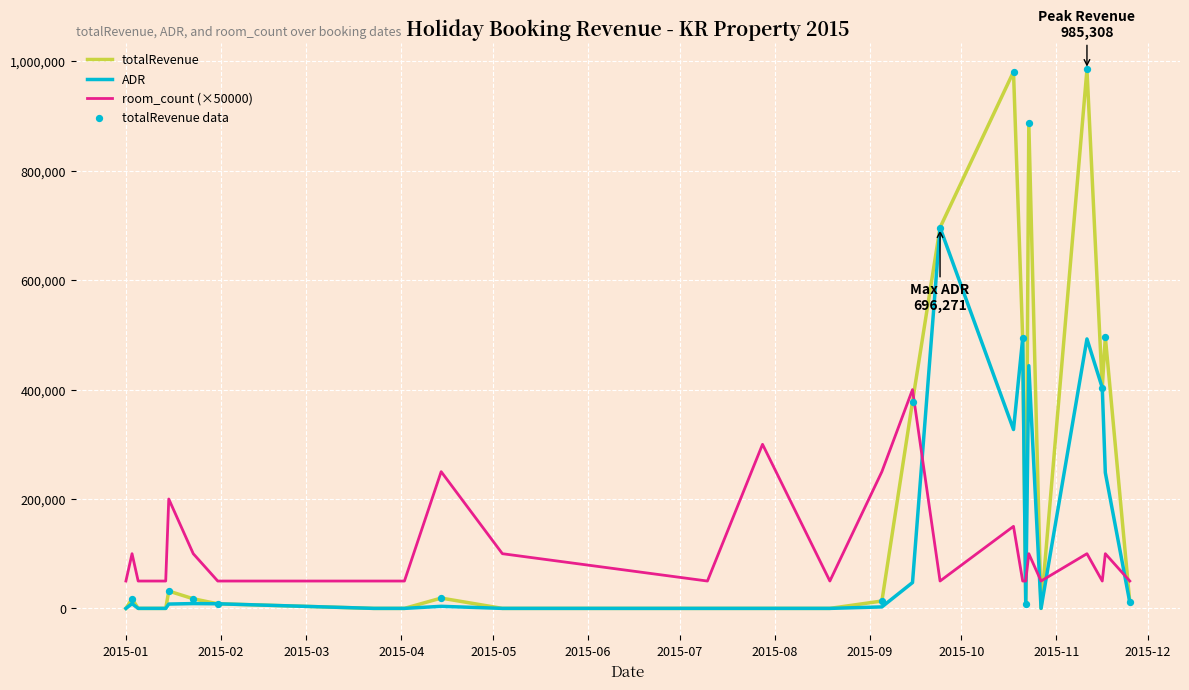

Which series has the widest spread of values?

totalRevenue